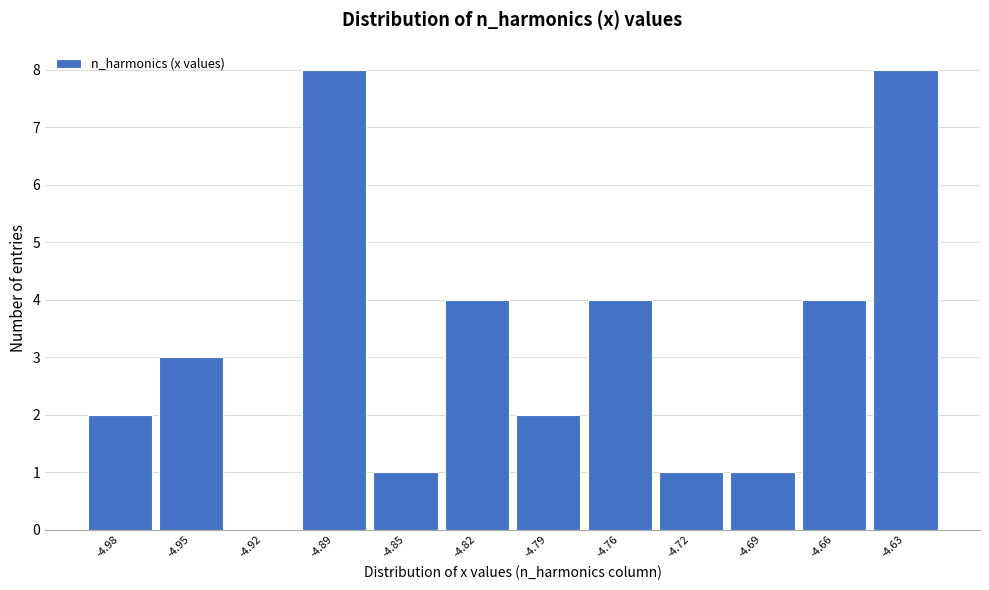

Reading left to right, list all the values displayed in this chart.

-4.98=2	-4.95=3	-4.92=0	-4.89=8	-4.85=1	-4.82=4	-4.79=2	-4.76=4	-4.72=1	-4.69=1	-4.66=4	-4.63=8